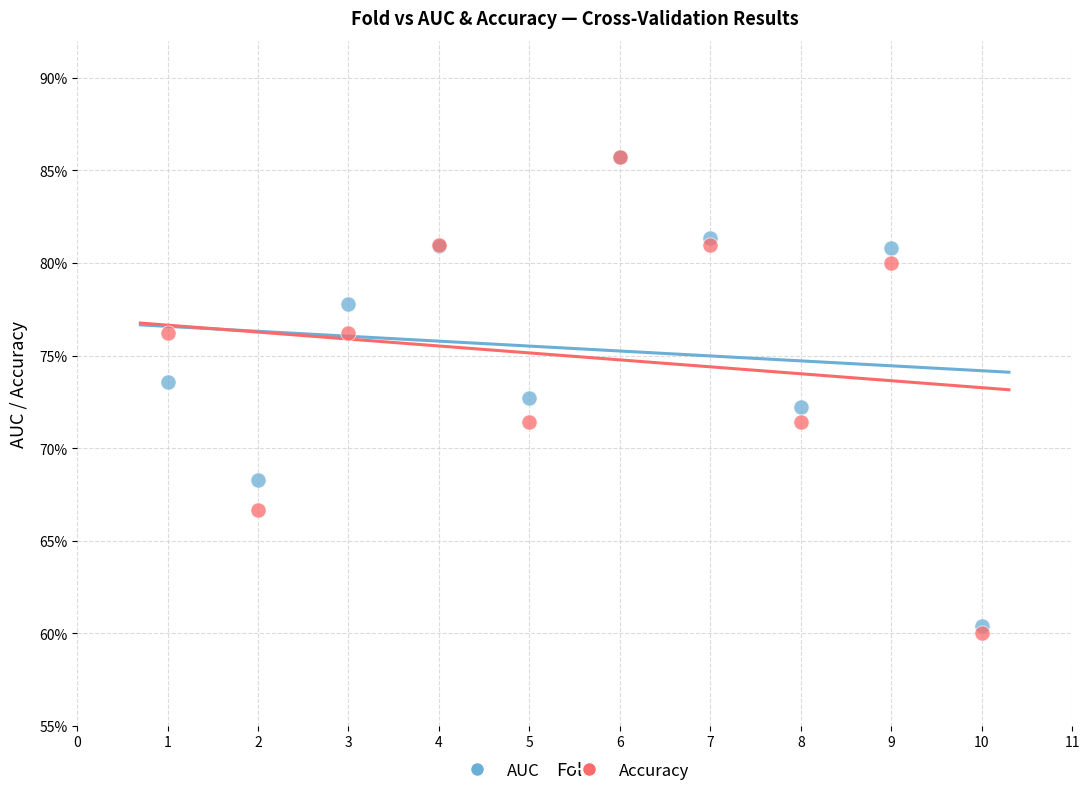

Which series has the widest spread of Y values?

Accuracy